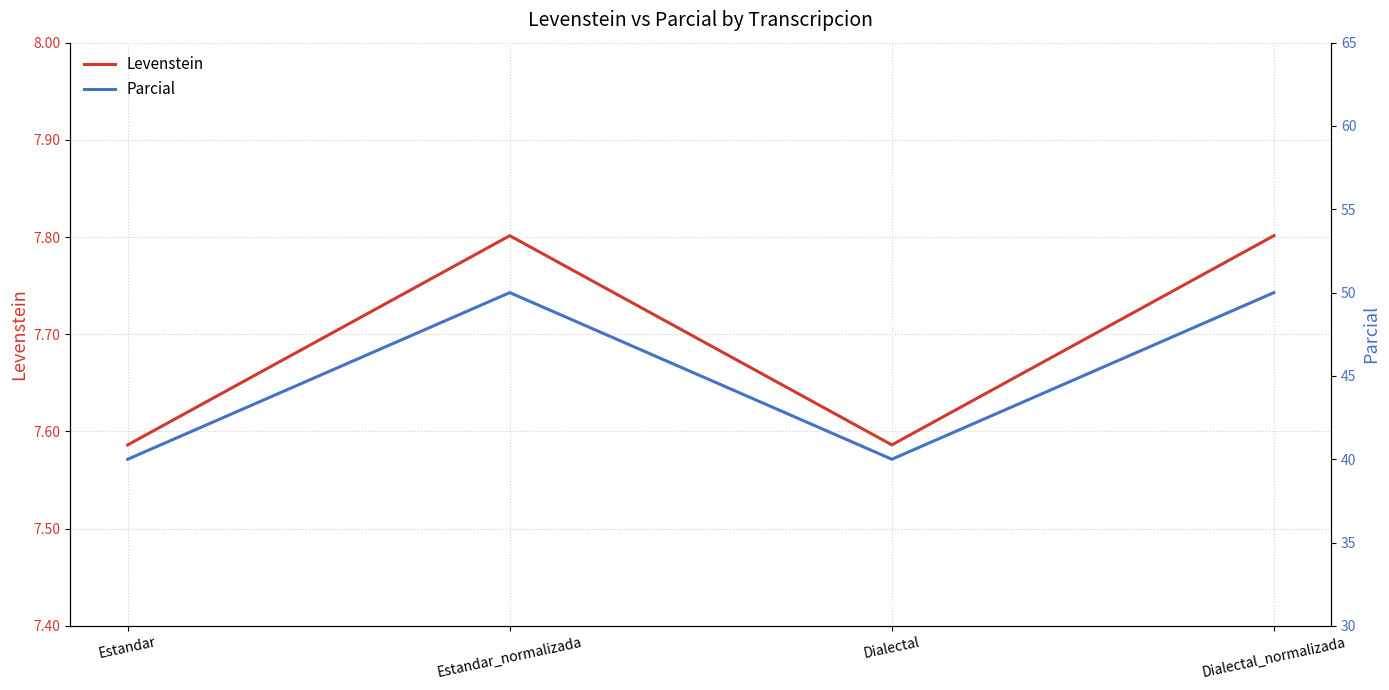

What is the difference between the second highest and minimum values in the Levenstein series?

0.2